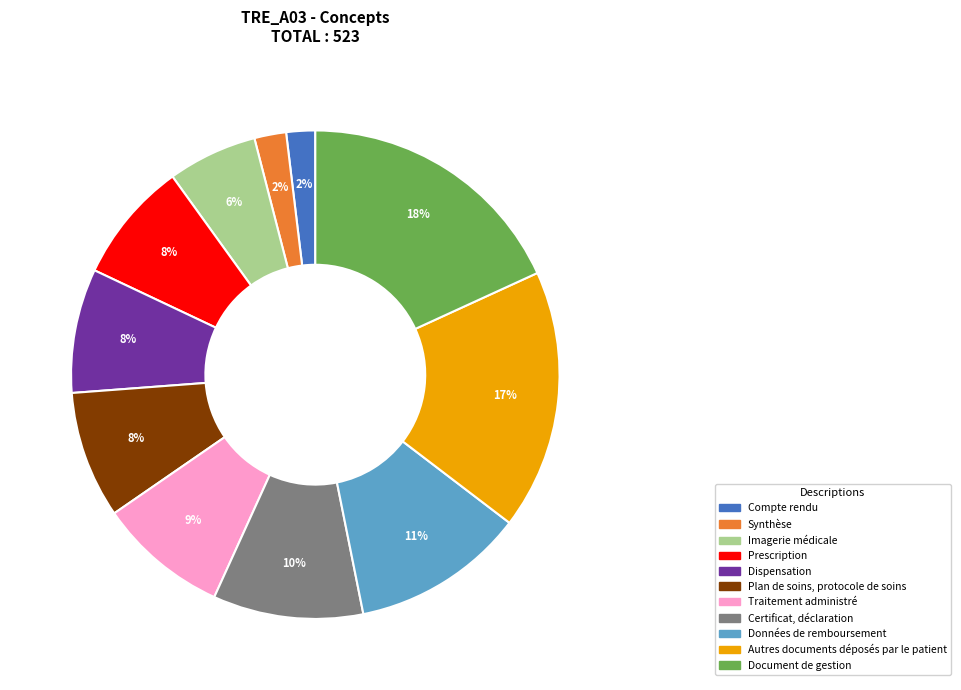

How many segments does this pie chart have?

11